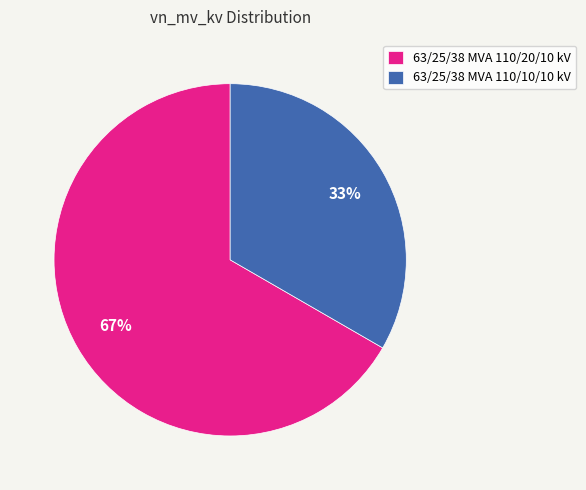

To the nearest percent, what portion does 63/25/38 MVA 110/20/10 kV represent?

67%